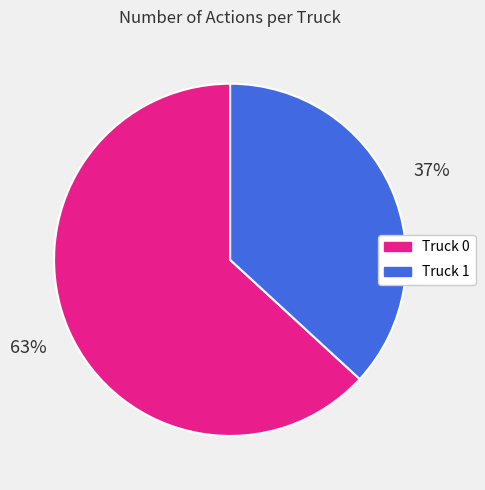

True or false: Truck 1 accounts for 37% of the total.

True